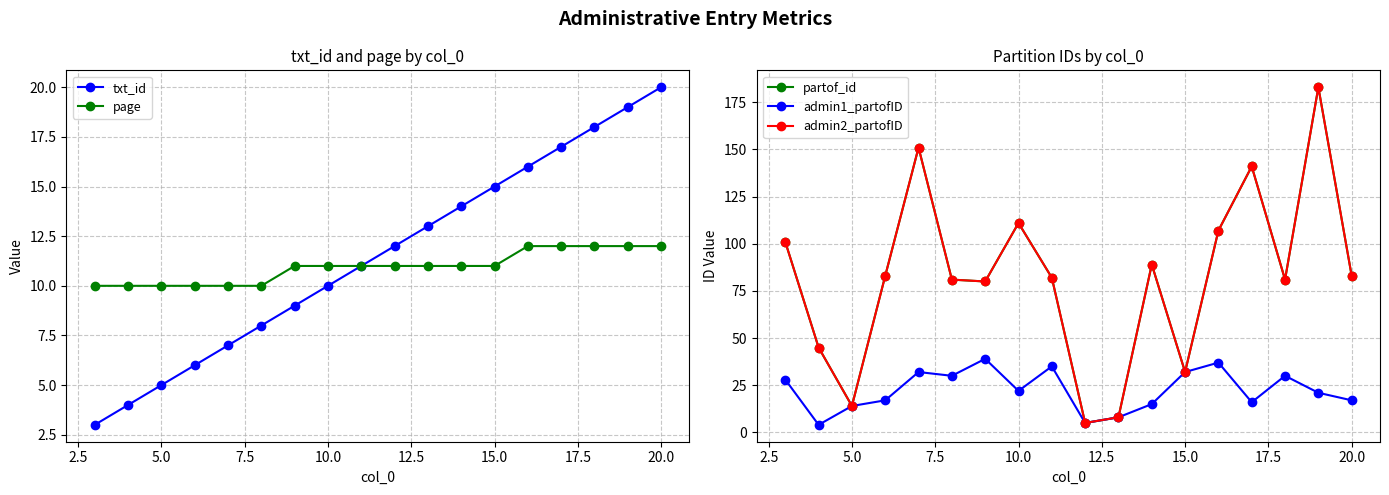

True or false: txt_id has more than 0 interior local peaks.

False